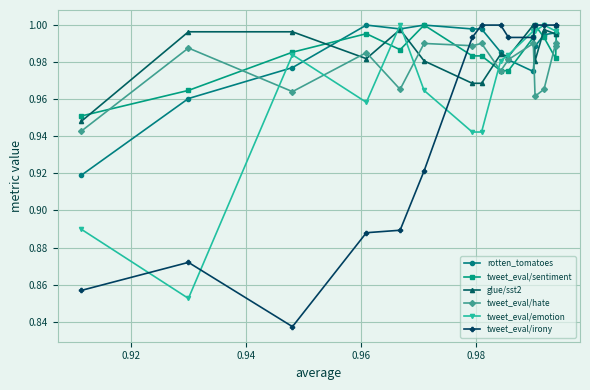

True or false: tweet_eval/sentiment has more than 0 interior local peaks.

True